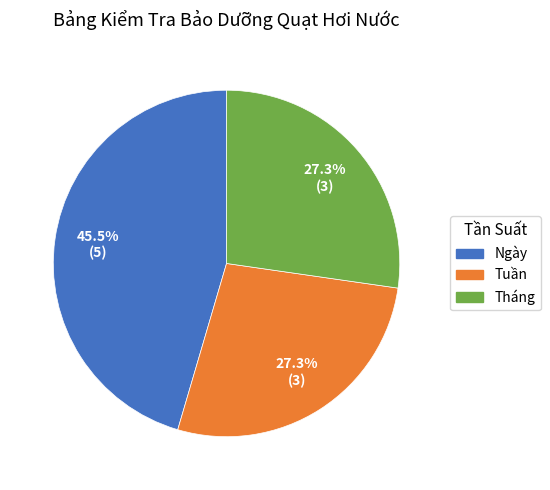

Count the number of slices in the pie.

3